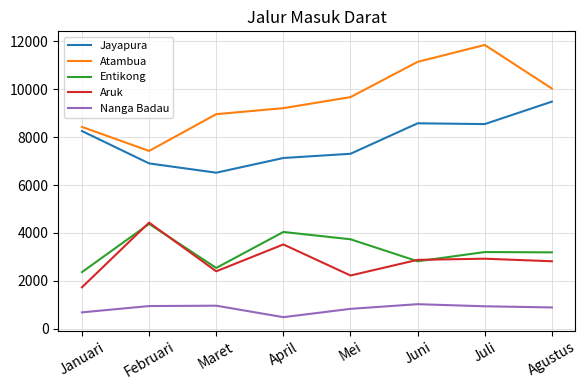

How many interior local peaks does the Nanga Badau series have?

2